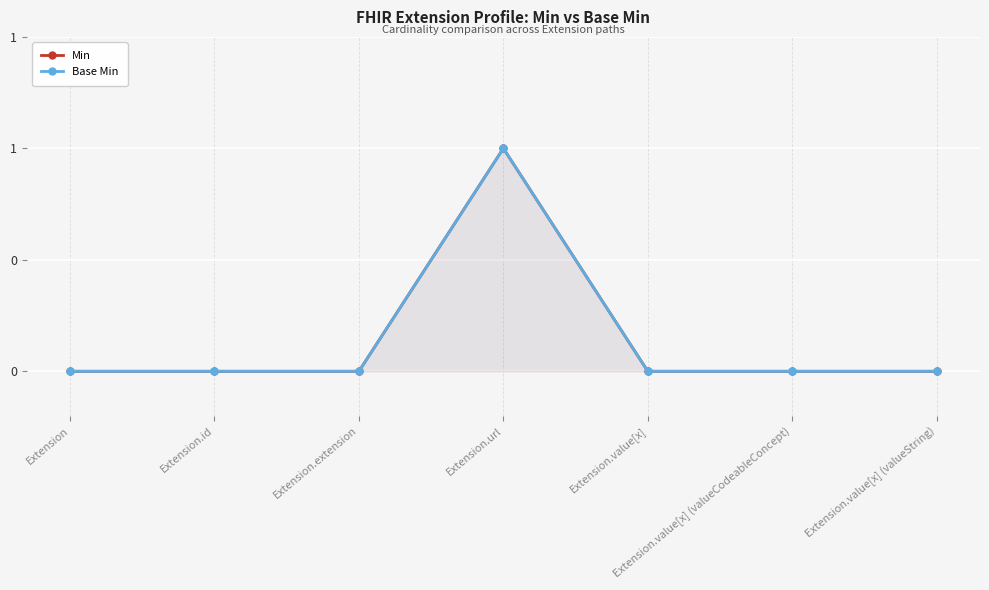

The value of Base Min at Extension.value[x] (valueString) is -1. True or false?

False